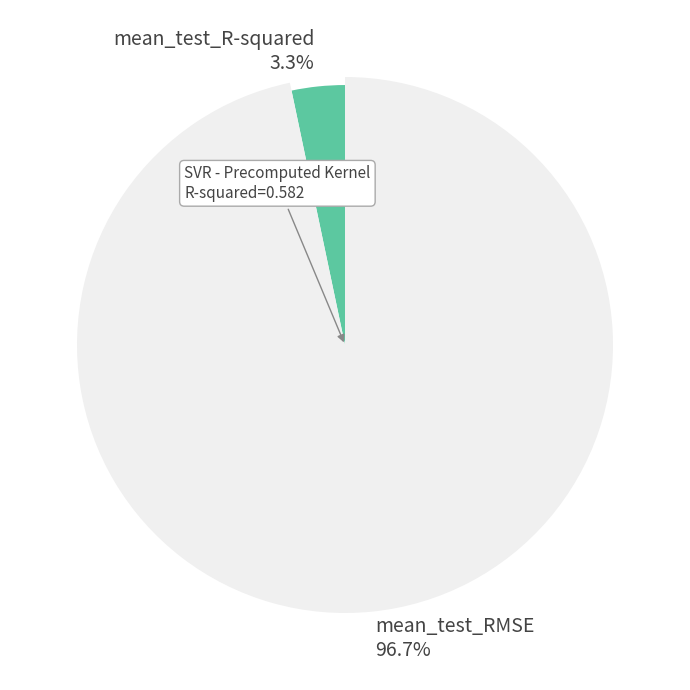

How many segments does this pie chart have?

2